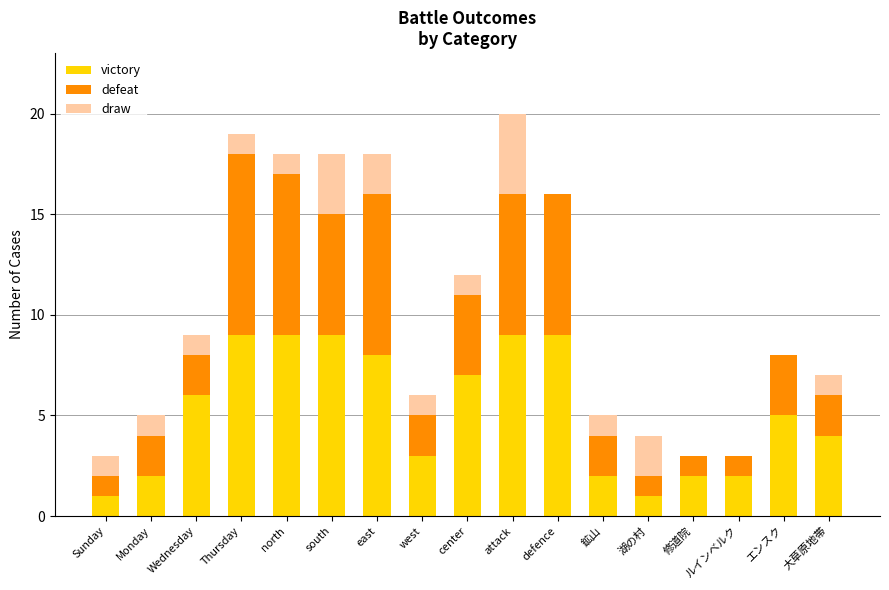

What is the total value across all series at 鉱山?

5